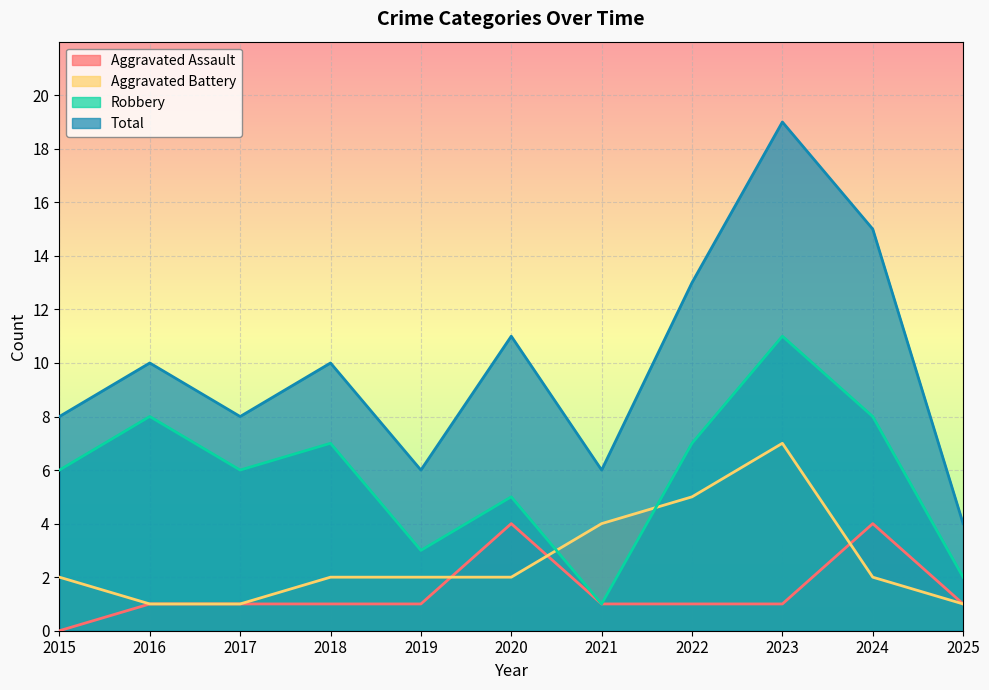

At how many categories does at least one series exceed 0?

11